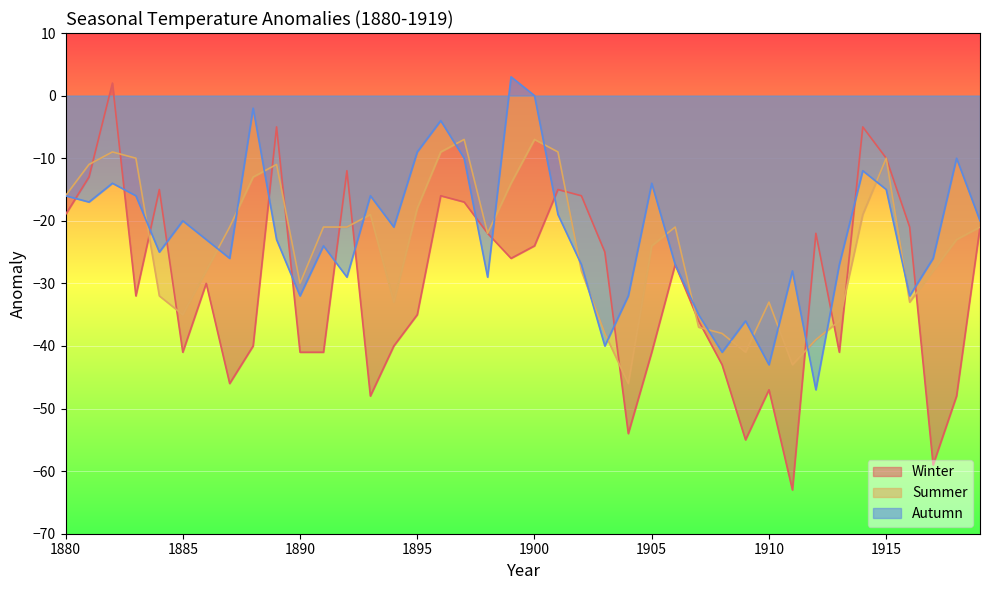

What are all the series names shown in the legend?

Winter, Summer, Autumn